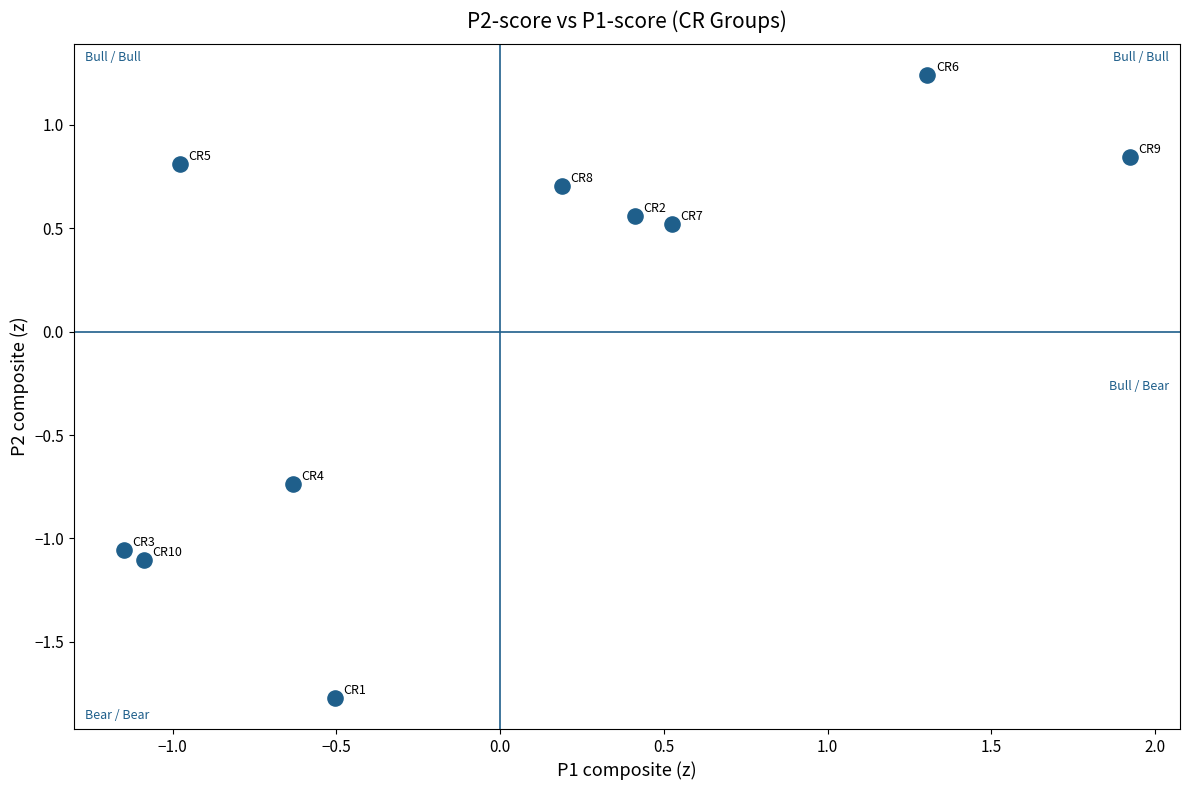

What is the range of Y values (max minus min)?

3.0